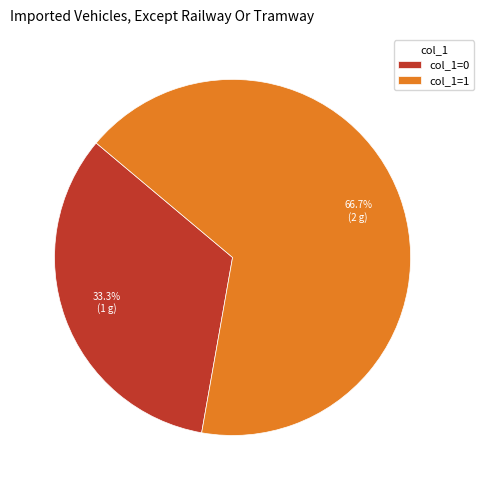

Rank the categories by value from lowest to highest.

col_1=0, col_1=1